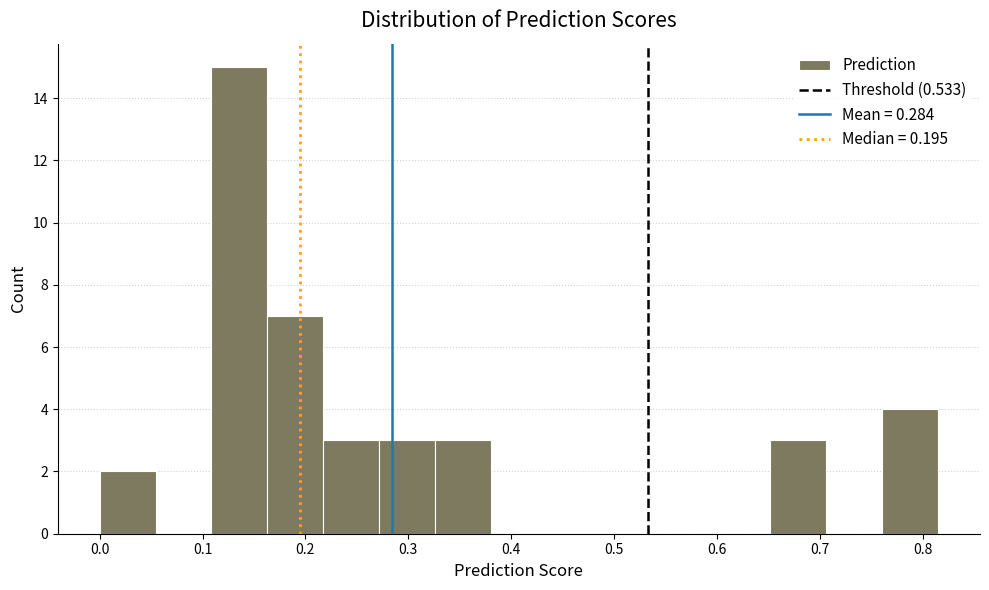

Reading left to right, transcribe this chart: for each bar, give the range it covers on the x-axis and its height. Neither the bar edges nor the heights are printed on the chart, so give them approximately, as read against the axes.

0.00 to 0.05: 2
0.05 to 0.11: 0
0.11 to 0.16: 15
0.16 to 0.22: 7
0.22 to 0.27: 3
0.27 to 0.33: 3
0.33 to 0.38: 3
0.38 to 0.43: 0
0.43 to 0.49: 0
0.49 to 0.54: 0
0.54 to 0.60: 0
0.60 to 0.65: 0
0.65 to 0.71: 3
0.71 to 0.76: 0
0.76 to 0.82: 4